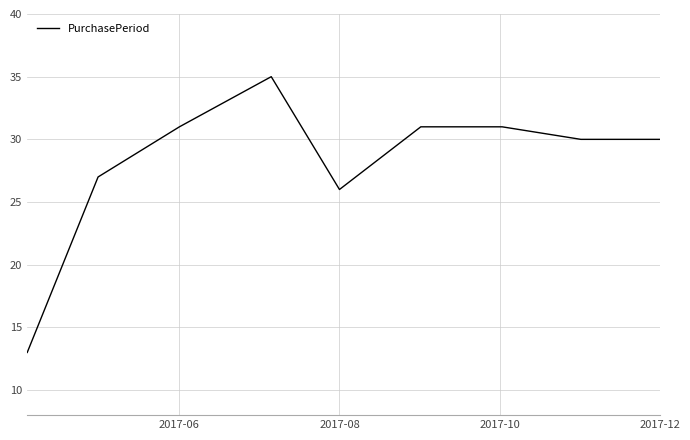

What is the difference between the maximum and minimum values?

22